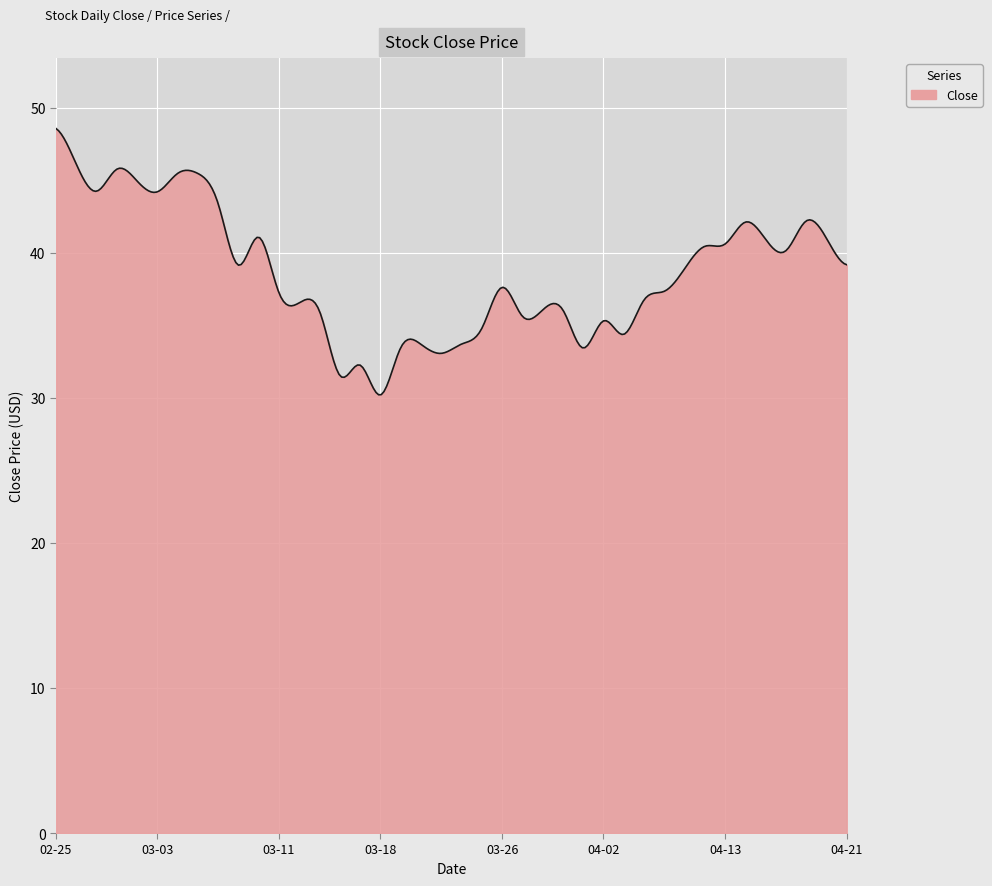

What is the difference between the maximum and minimum values?

18.4